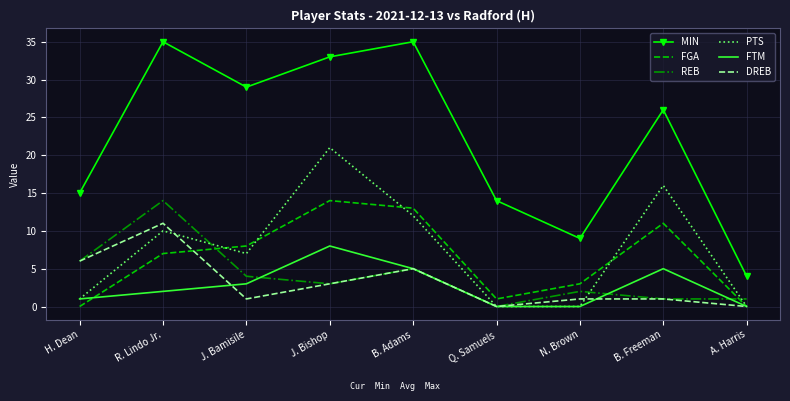

Reading right to left, transcribe all the data shown in this chart.

MIN: A. Harris=4	B. Freeman=26	N. Brown=9	Q. Samuels=14	B. Adams=35	J. Bishop=33	J. Bamisile=29	R. Lindo Jr.=35	H. Dean=15
FGA: A. Harris=0	B. Freeman=11	N. Brown=3	Q. Samuels=1	B. Adams=13	J. Bishop=14	J. Bamisile=8	R. Lindo Jr.=7	H. Dean=0
REB: A. Harris=1	B. Freeman=1	N. Brown=2	Q. Samuels=0	B. Adams=5	J. Bishop=3	J. Bamisile=4	R. Lindo Jr.=14	H. Dean=6
PTS: A. Harris=0	B. Freeman=16	N. Brown=0	Q. Samuels=0	B. Adams=12	J. Bishop=21	J. Bamisile=7	R. Lindo Jr.=10	H. Dean=1
FTM: A. Harris=0	B. Freeman=5	N. Brown=0	Q. Samuels=0	B. Adams=5	J. Bishop=8	J. Bamisile=3	R. Lindo Jr.=2	H. Dean=1
DREB: A. Harris=0	B. Freeman=1	N. Brown=1	Q. Samuels=0	B. Adams=5	J. Bishop=3	J. Bamisile=1	R. Lindo Jr.=11	H. Dean=6